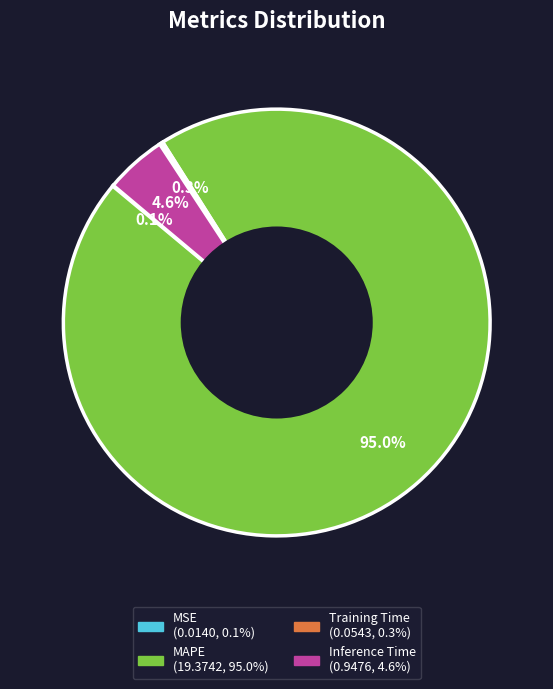

Is there a majority slice in this chart?

Yes